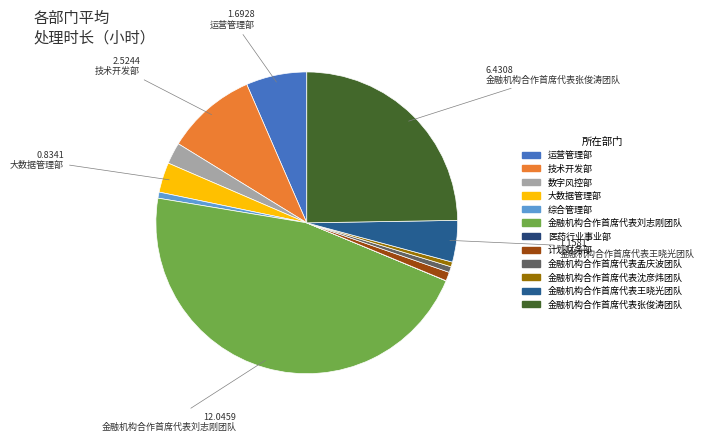

Rank the categories by value from highest to lowest.

金融机构合作首席代表刘志刚团队, 金融机构合作首席代表张俊涛团队, 技术开发部, 运营管理部, 金融机构合作首席代表王晓光团队, 大数据管理部, 数字风控部, 计划财务部, 综合管理部, 金融机构合作首席代表孟庆波团队, 金融机构合作首席代表沈彦炜团队, 医药行业事业部